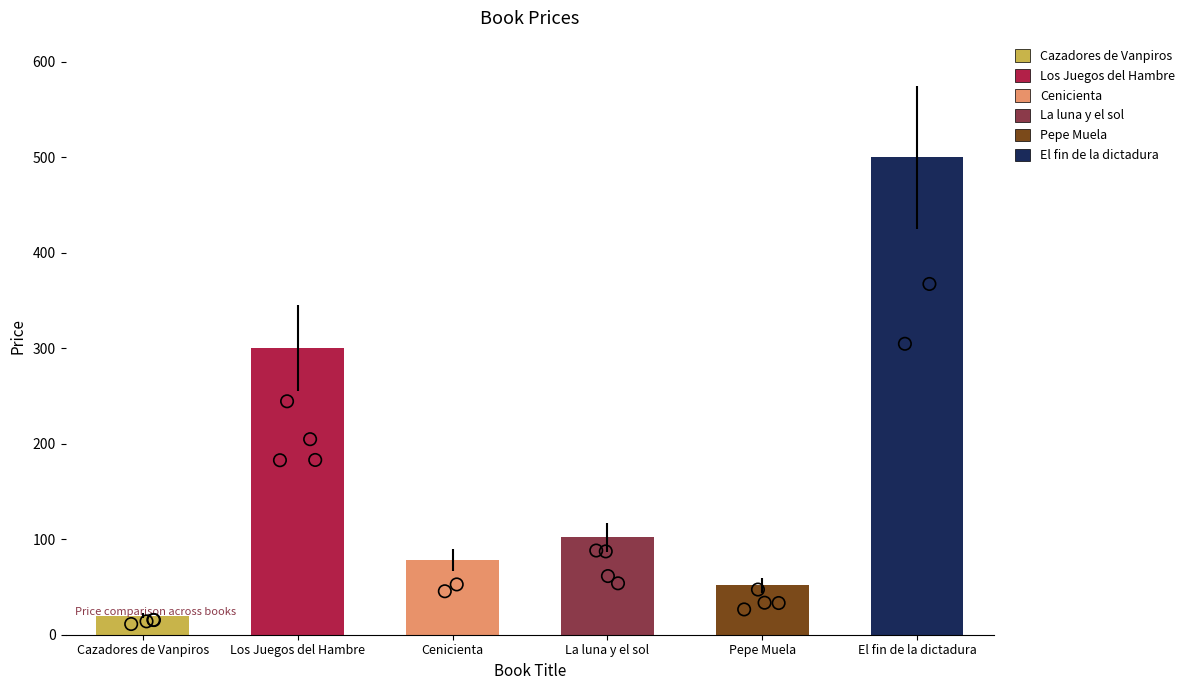

Between Los Juegos del Hambre and Cazadores de Vanpiros, which is larger?

Los Juegos del Hambre